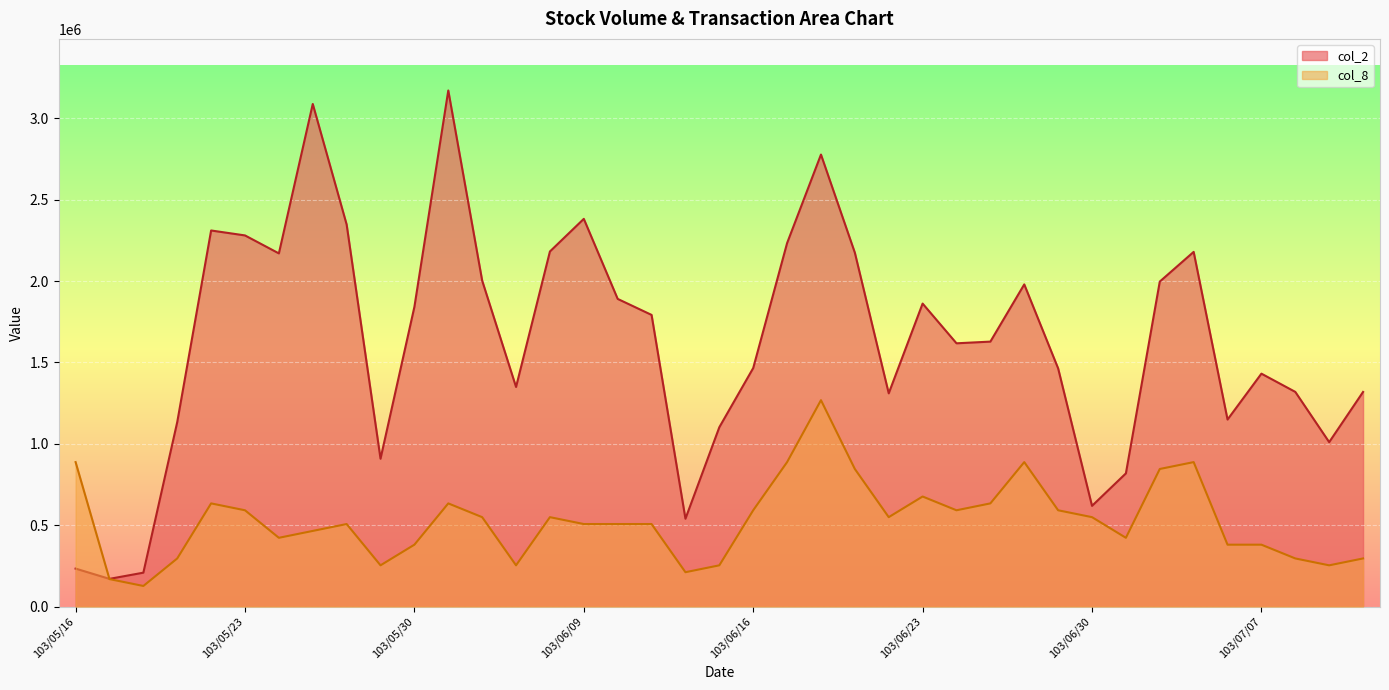

True or false: col_2 has a value of 1527531.5 at 103/07/09.

False